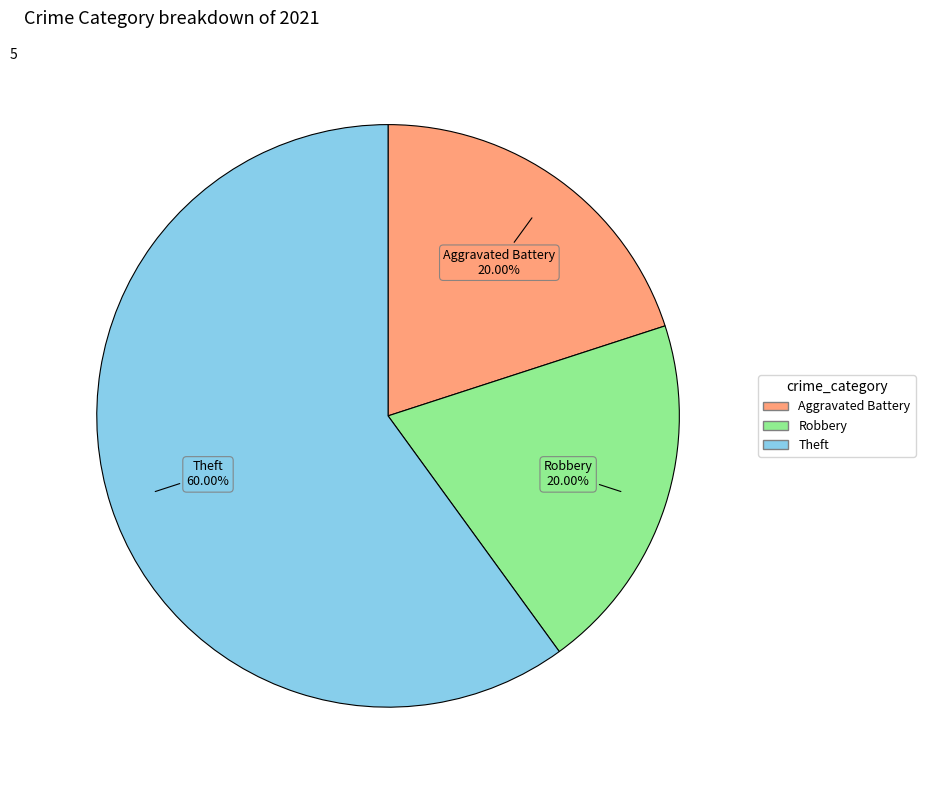

Is there any slice that represents more than half of the pie?

Yes